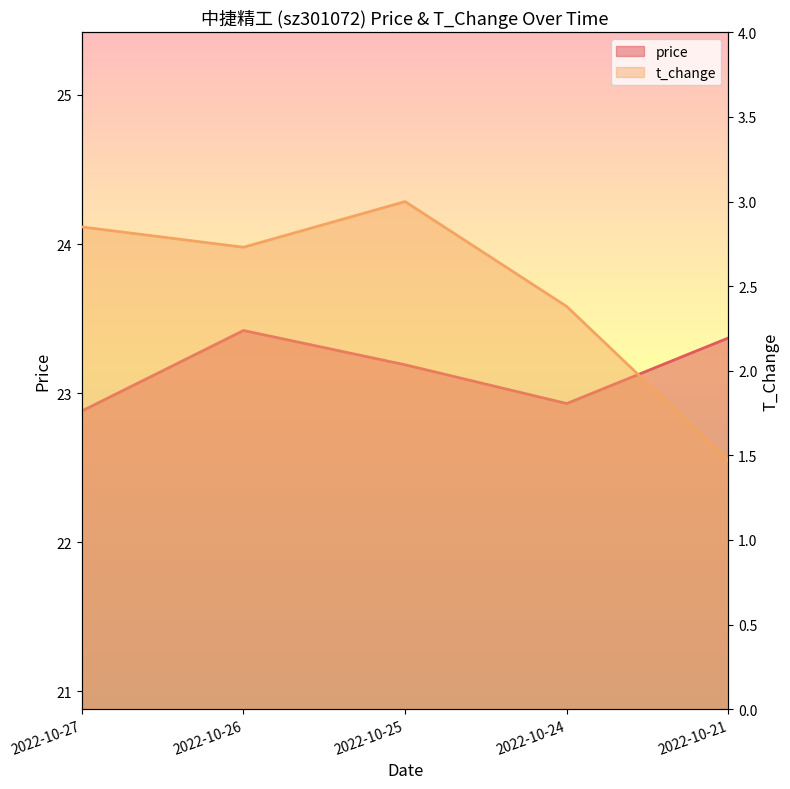

What is the value of the price point at the 1st from the left?

22.9